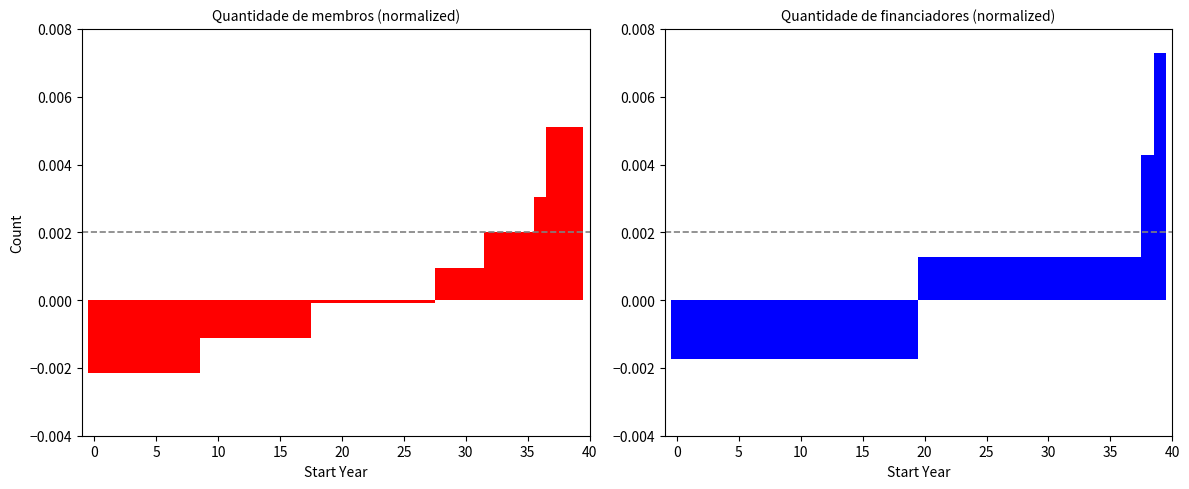

At which category is the sum across all series the highest?

39